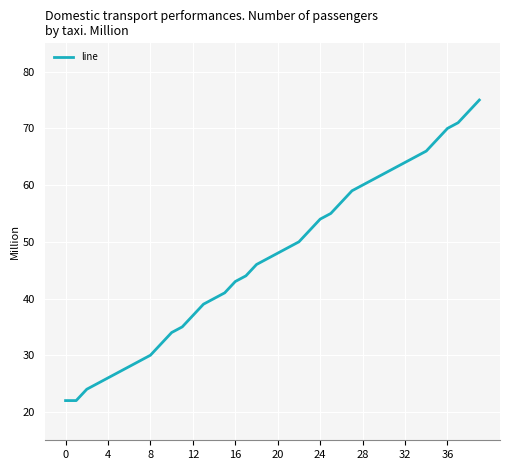

What is the maximum value shown in the chart?

75